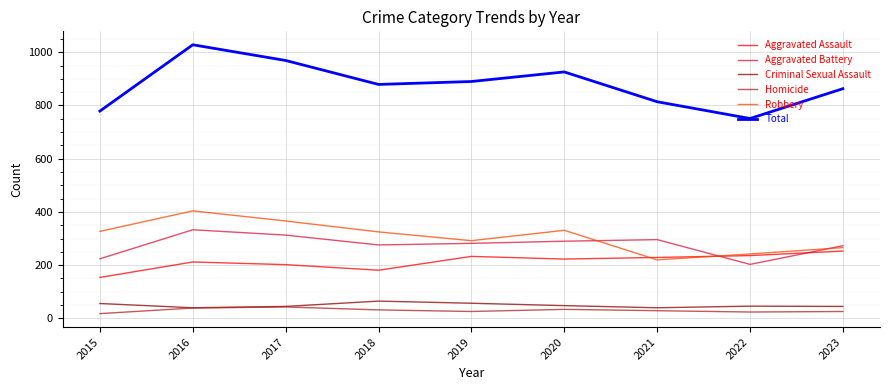

Which series has the largest total across all categories?

Total